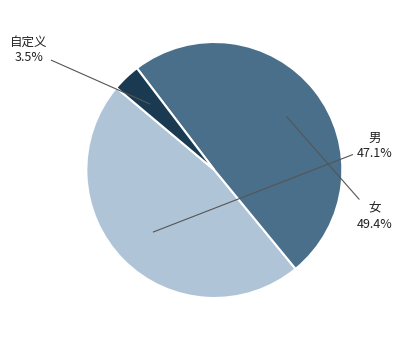

Does any single category account for the majority?

No